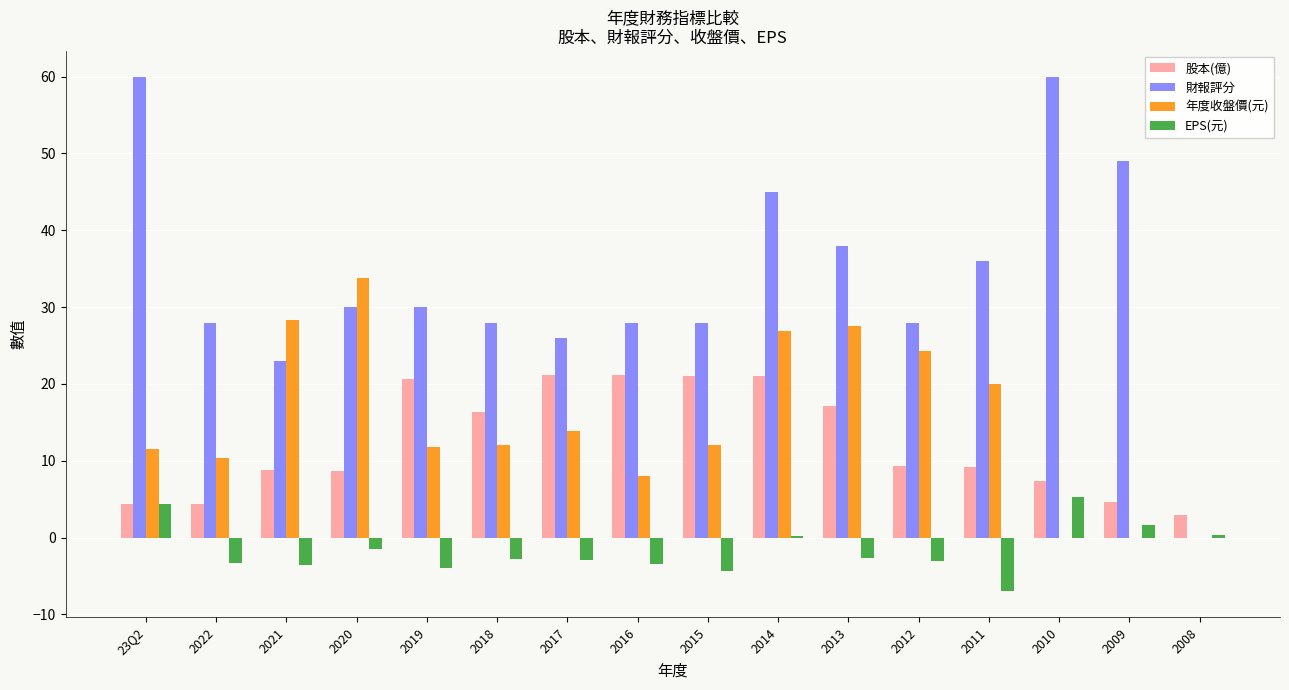

What is the total value across all series at 2017?

58.1